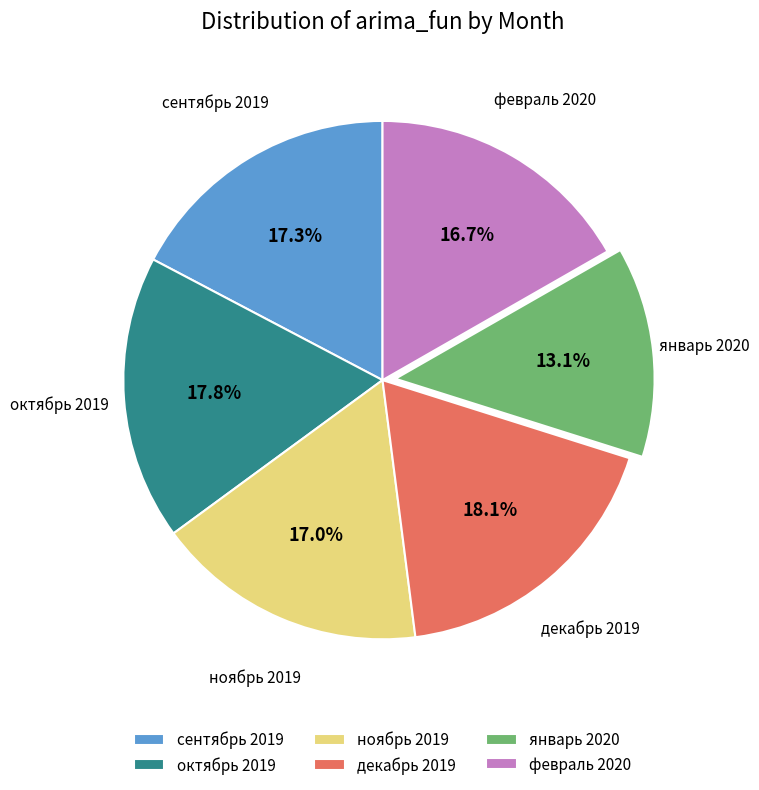

Between декабрь 2019 and январь 2020, which is larger?

декабрь 2019